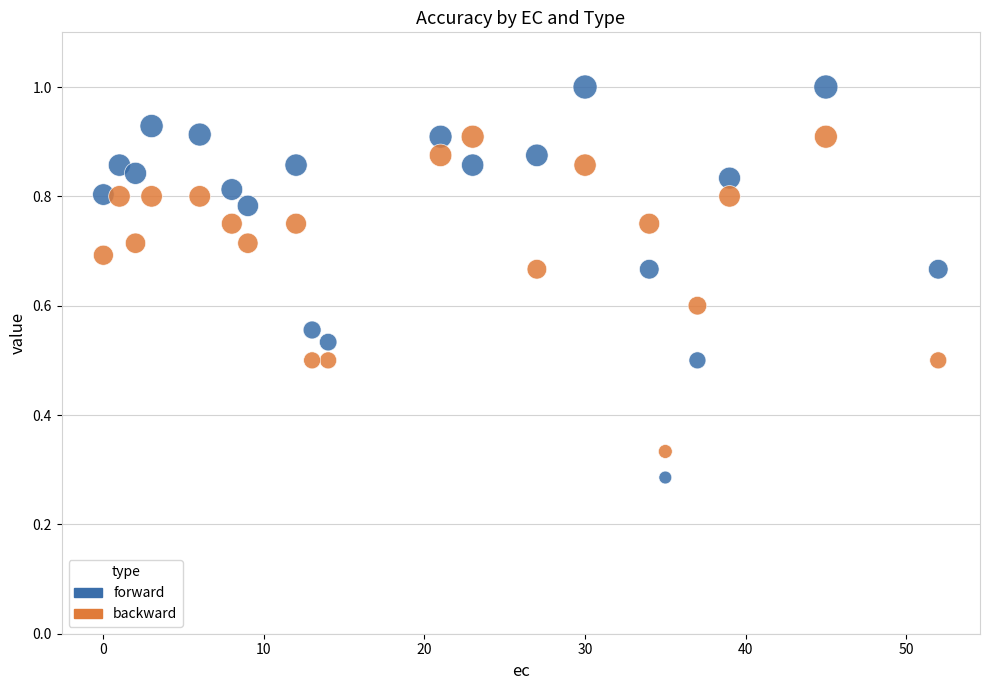

Across all data points, what is the range of X values (max minus min)?

52.0